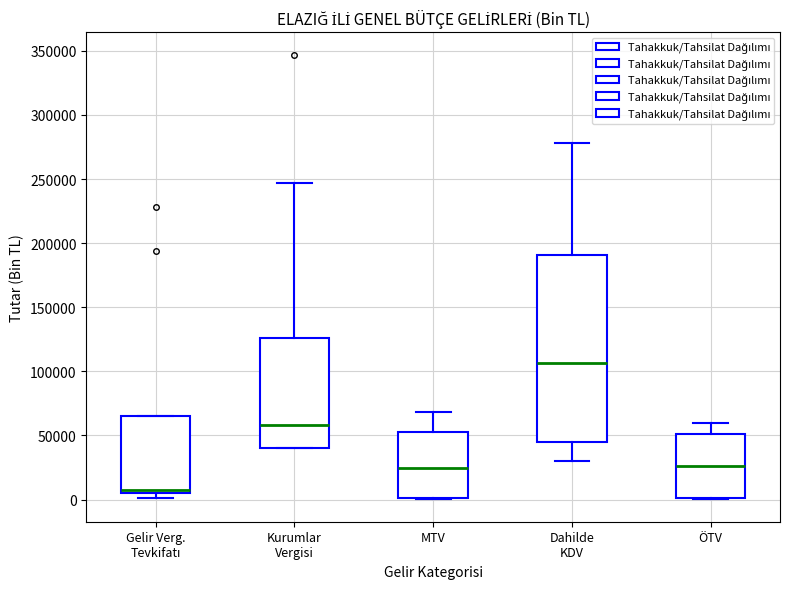

Reading left to right, read every box against the y-axis: the position of its median line, the range the box covers, and the ends of its whiskers. The values are not printed on the chart, so give them approximately, as read against the axis.

Gelir Verg. Tevkifatı: median 10000, box 5000 to 65000, whiskers 0 to 65000
Kurumlar Vergisi: median 60000, box 40000 to 125000, whiskers 40000 to 245000
MTV: median 25000, box 0 to 55000, whiskers 0 to 70000
Dahilde KDV: median 105000, box 45000 to 190000, whiskers 30000 to 280000
ÖTV: median 25000, box 0 to 50000, whiskers 0 to 60000